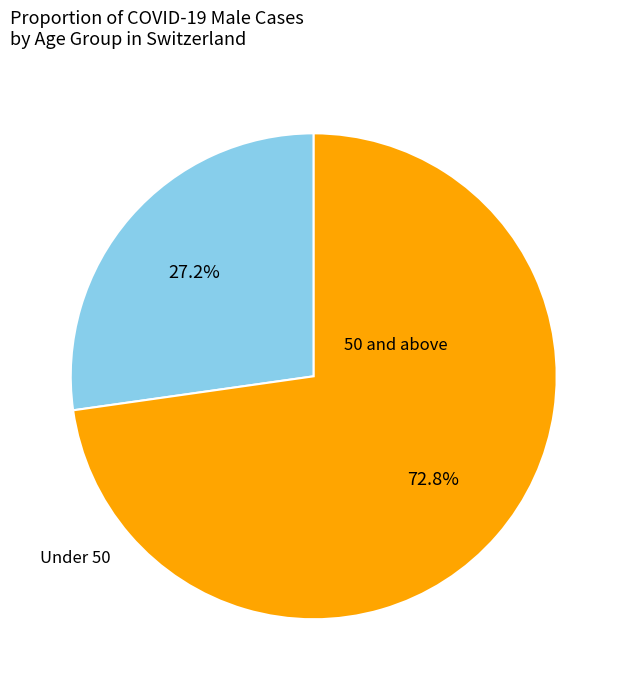

Count the number of slices in the pie.

2